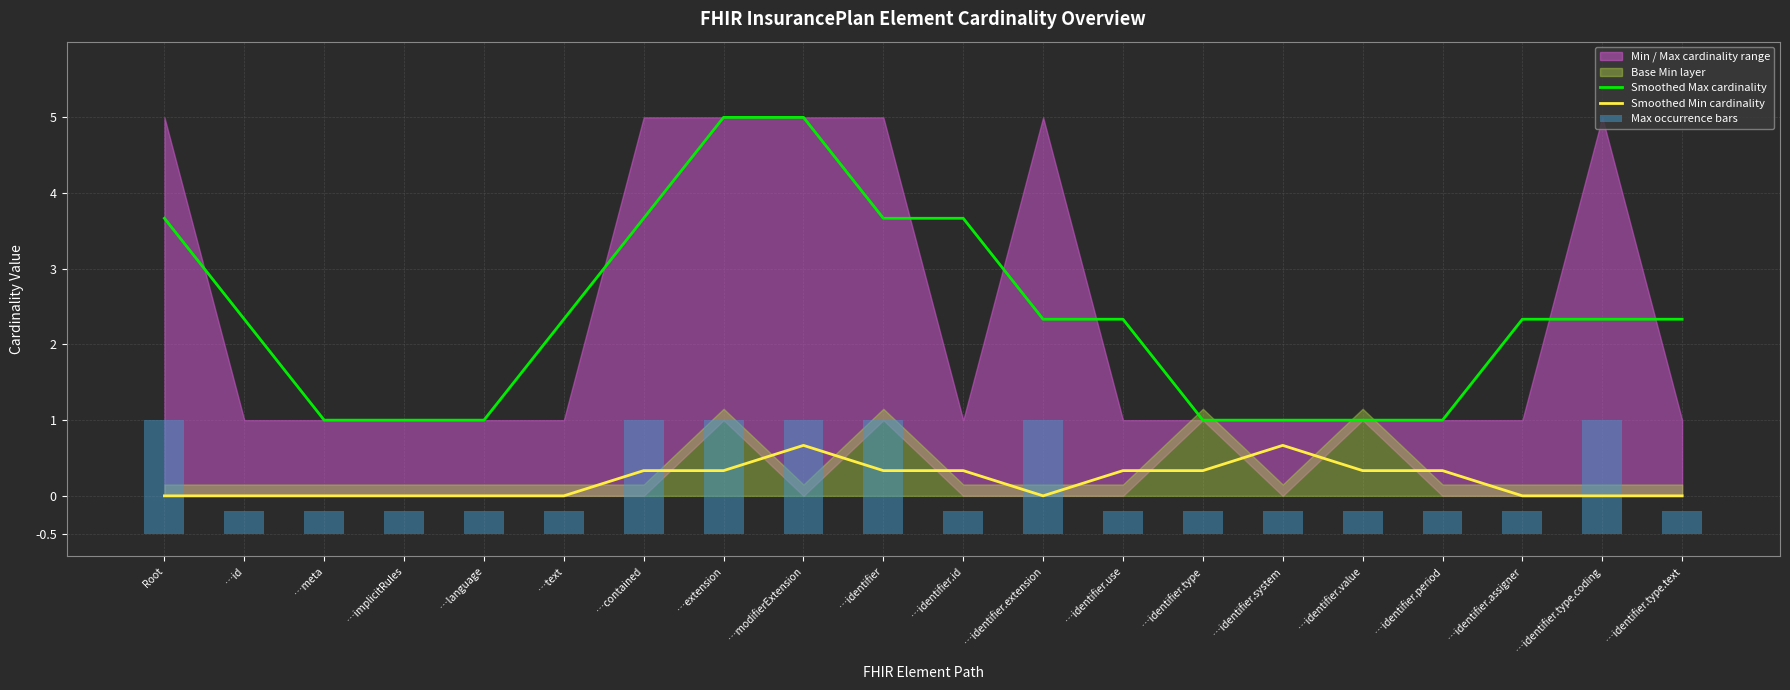

How many groups of bars are there?

20